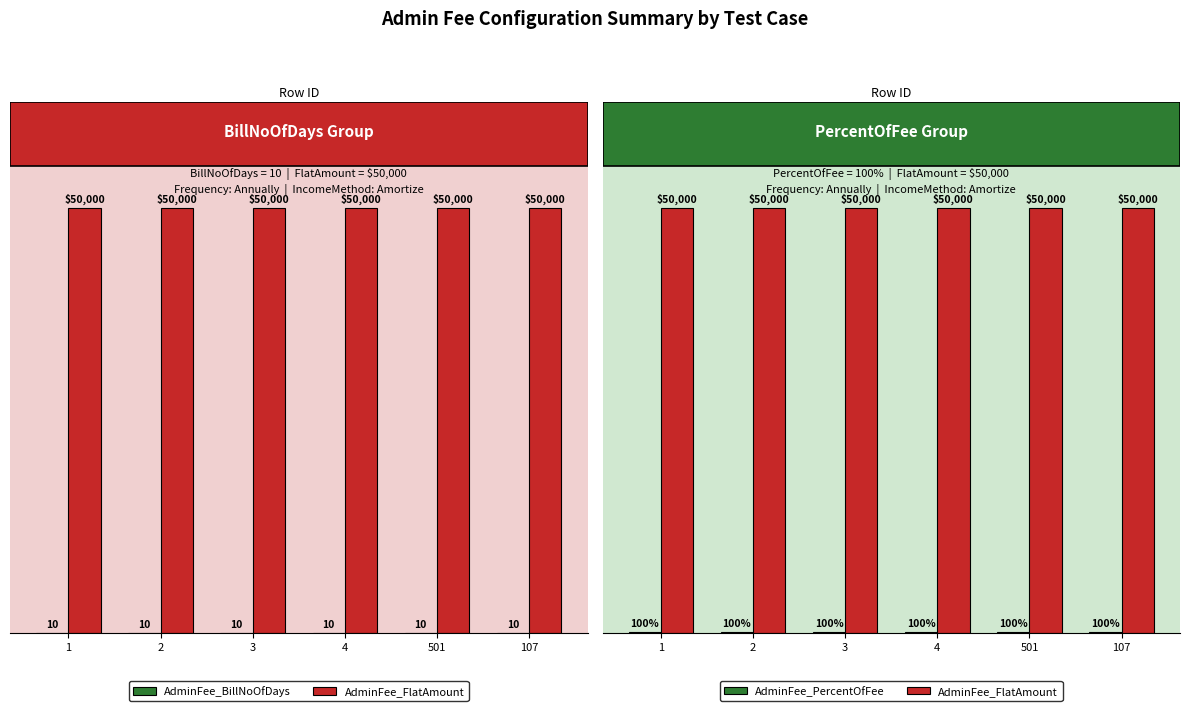

Reading left to right, extract all data points from this chart.

AdminFee_BillNoOfDays: 10	10	10	10	10	10
AdminFee_FlatAmount: 50000	50000	50000	50000	50000	50000
AdminFee_PercentOfFee: 100	100	100	100	100	100